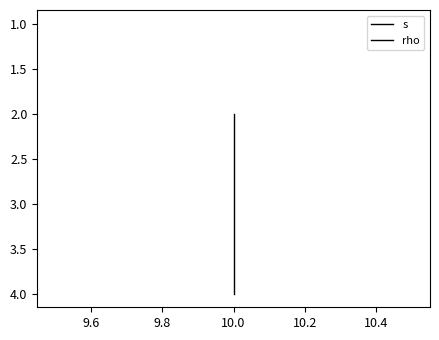

Is the value of s at 10.0 greater than the value of rho at 10.0?

Yes